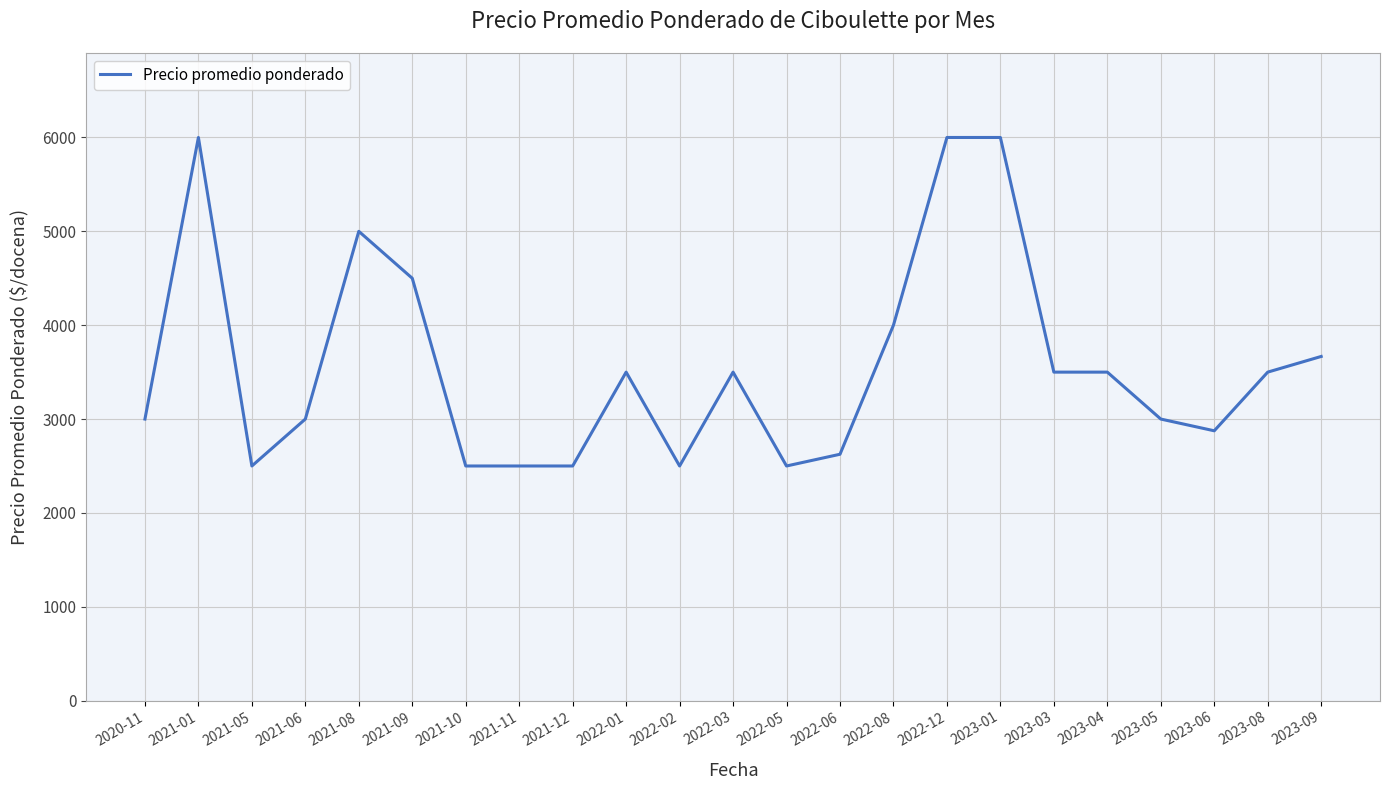

What is the difference between the maximum and minimum values?

3500